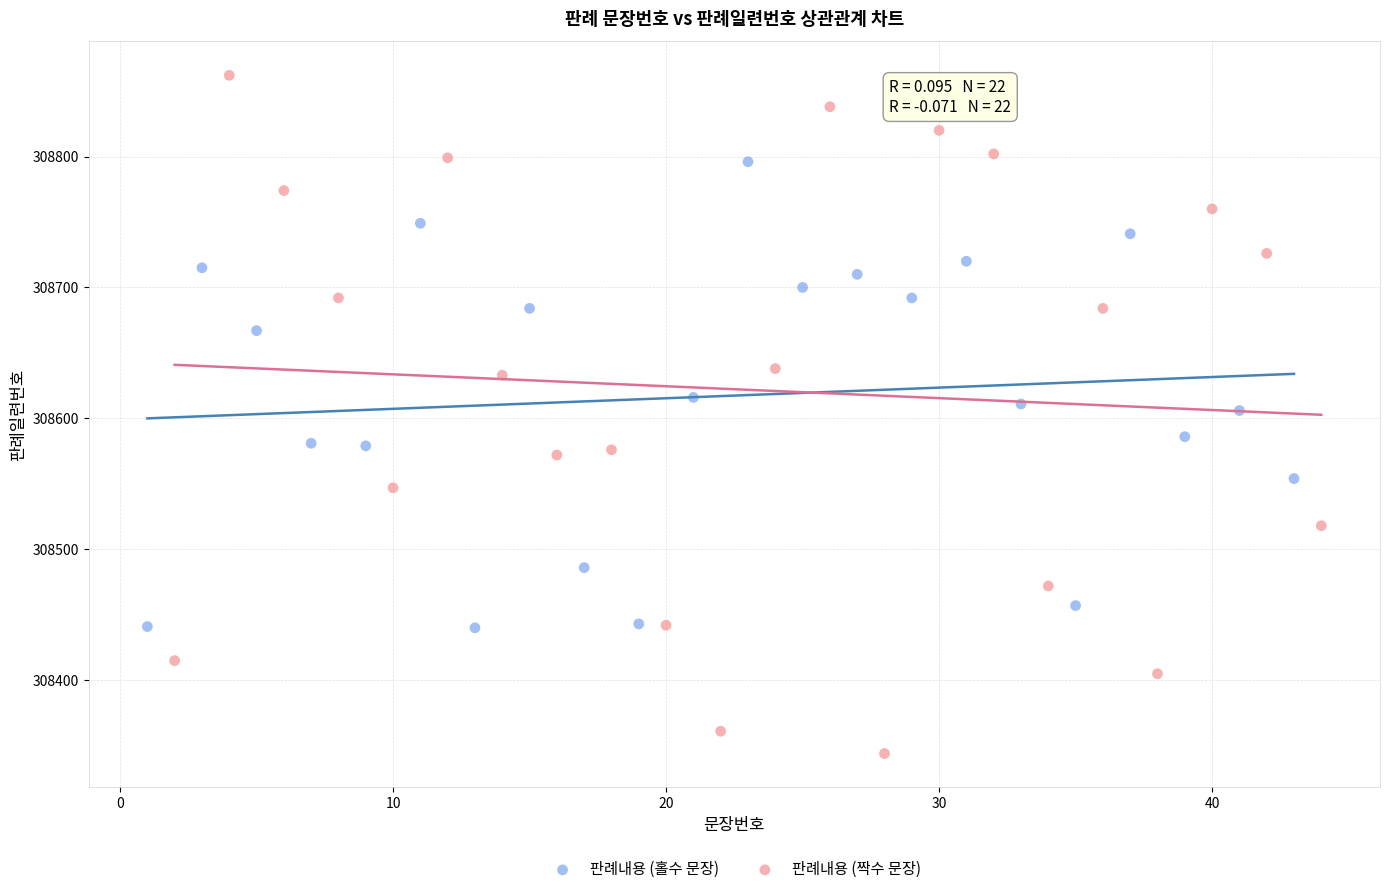

Which series contains the lowest Y value?

판례내용 (짝수 문장)